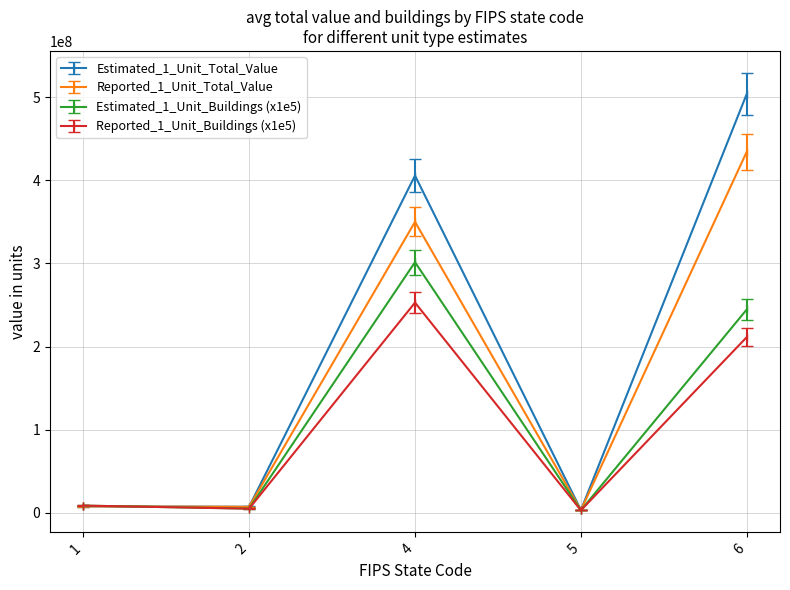

Which series has the largest range (max minus min)?

Estimated_1_Unit_Total_Value